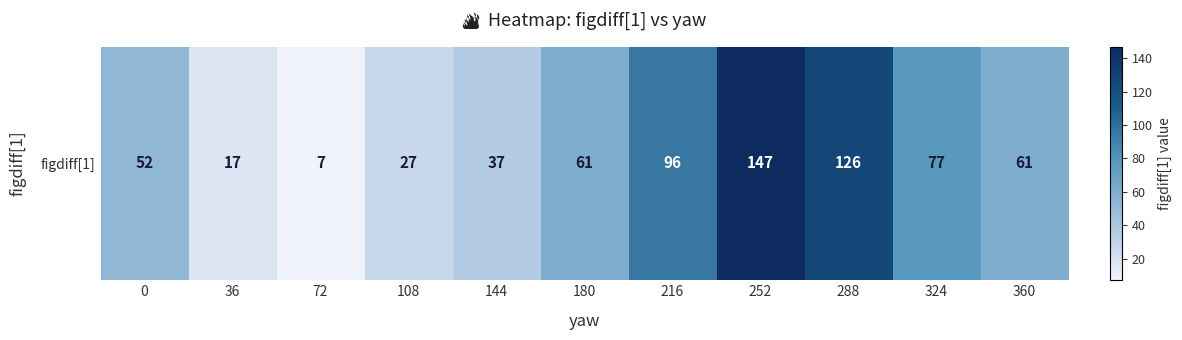

What is the difference between the values at 216 and 36?

79